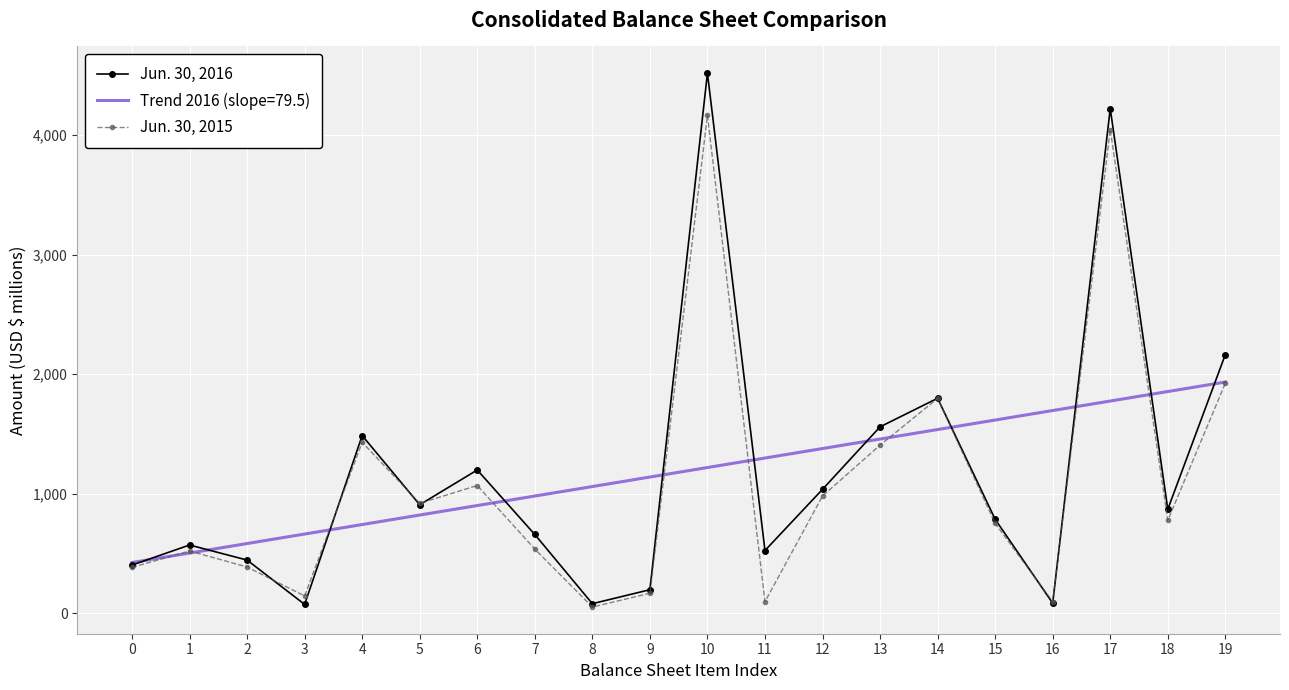

True or false: Jun. 30, 2016 has more than 0 interior local peaks.

True